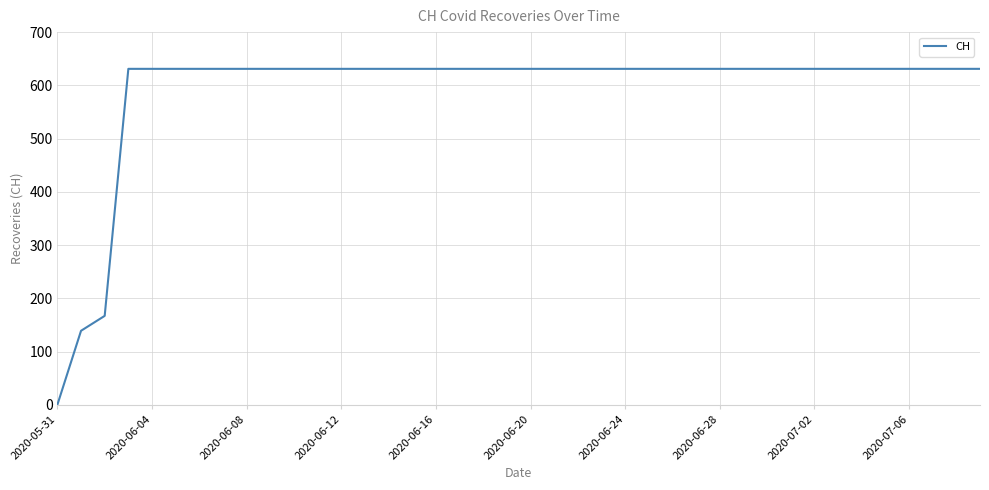

What is the difference between the maximum and minimum values?

631